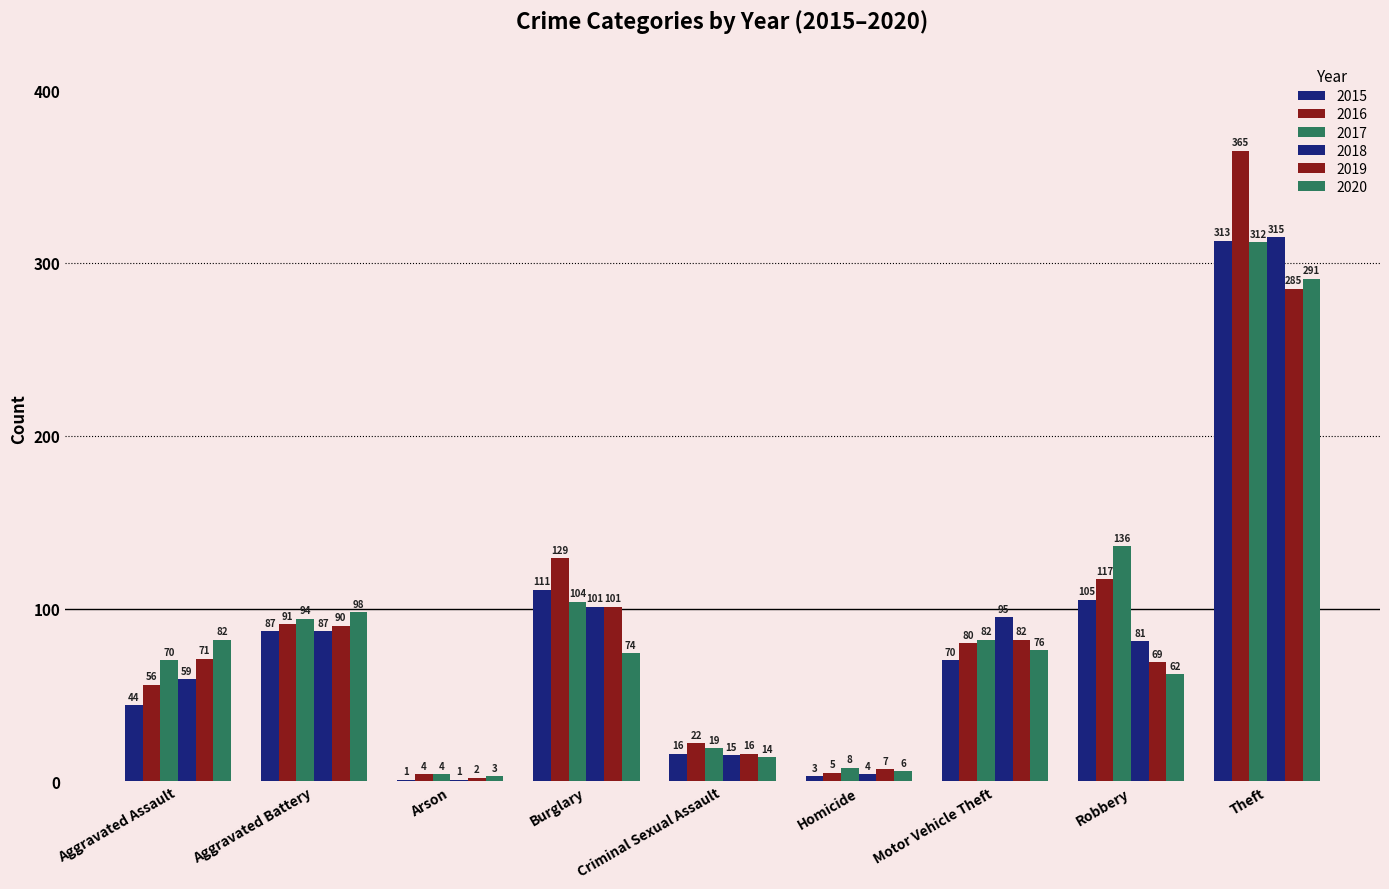

Count the number of data series in this chart.

6